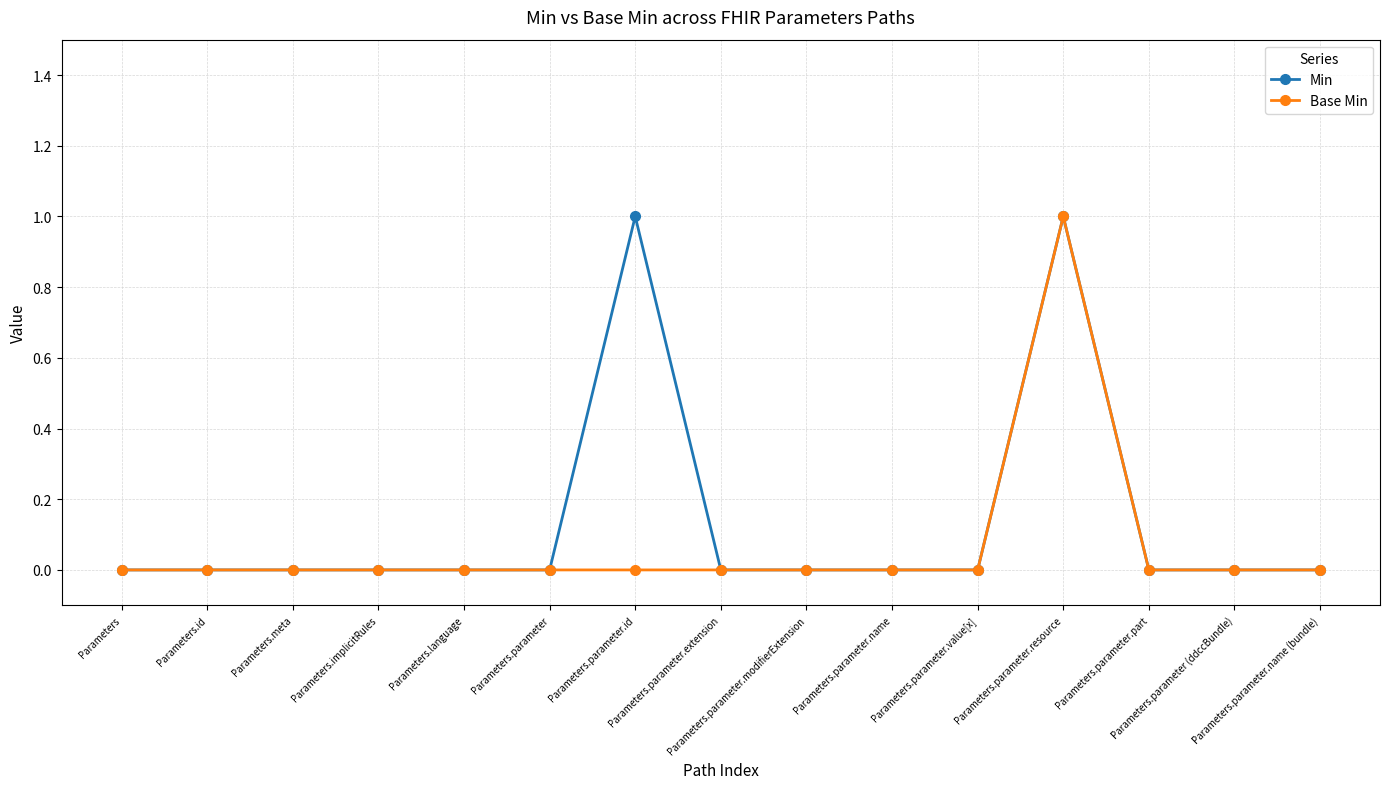

True or false: Min has a value of -1 at Parameters.

False